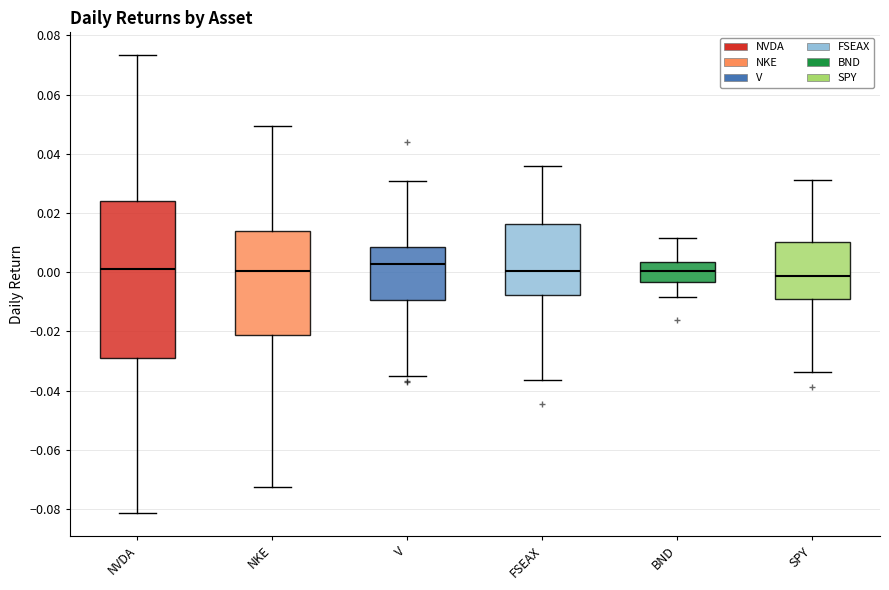

Reading left to right, transcribe this box plot: for each box, give where its median line is, the range the box spans, and where its two whiskers end, as read against the y-axis. The values are not printed on the chart, so give them approximately, as read against the axis.

NVDA: median 0.002, box -0.028 to 0.024, whiskers -0.082 to 0.074
NKE: median 0.000, box -0.022 to 0.014, whiskers -0.072 to 0.050
V: median 0.002, box -0.010 to 0.008, whiskers -0.036 to 0.030
FSEAX: median 0.000, box -0.008 to 0.016, whiskers -0.036 to 0.036
BND: median 0.000, box -0.004 to 0.004, whiskers -0.008 to 0.012
SPY: median -0.002, box -0.010 to 0.010, whiskers -0.034 to 0.032